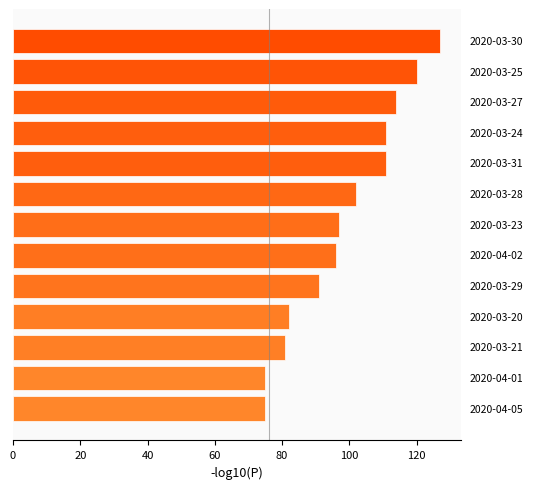

What is the value of the 4th bar from the top?

111